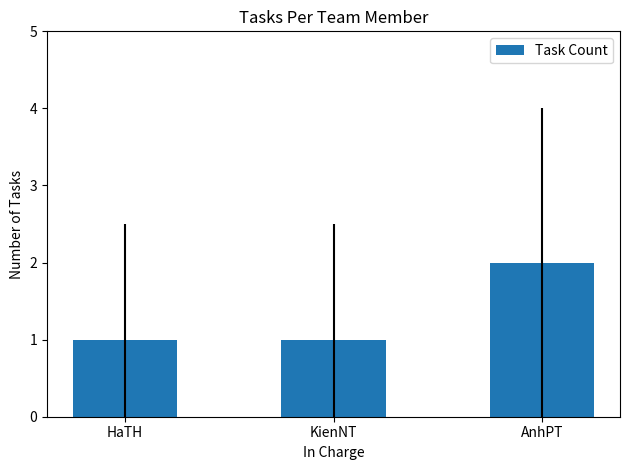

What is the sum of all values?

4